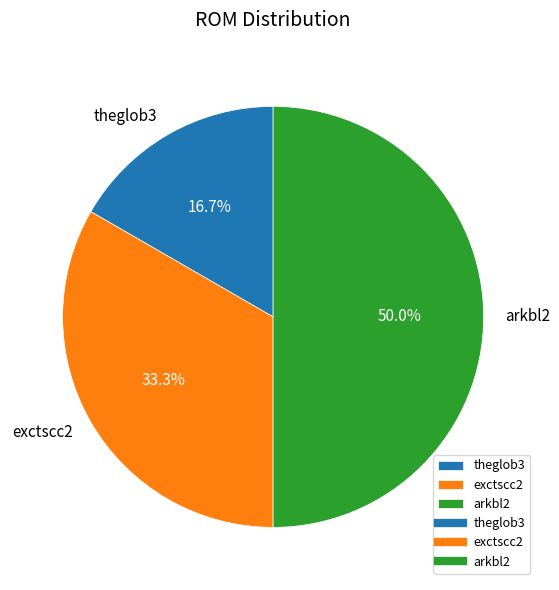

What percentage is the arkbl2 slice, to the nearest percent?

50%